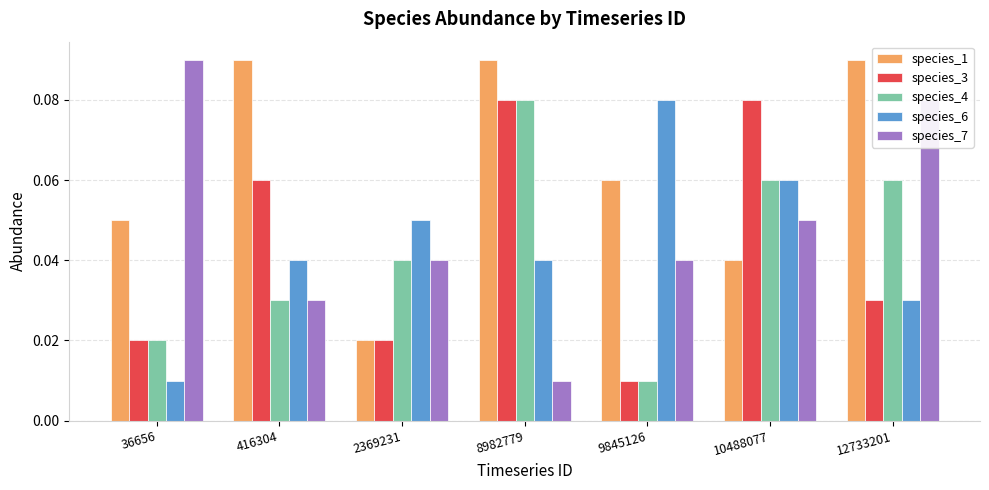

How many groups of bars are there?

7